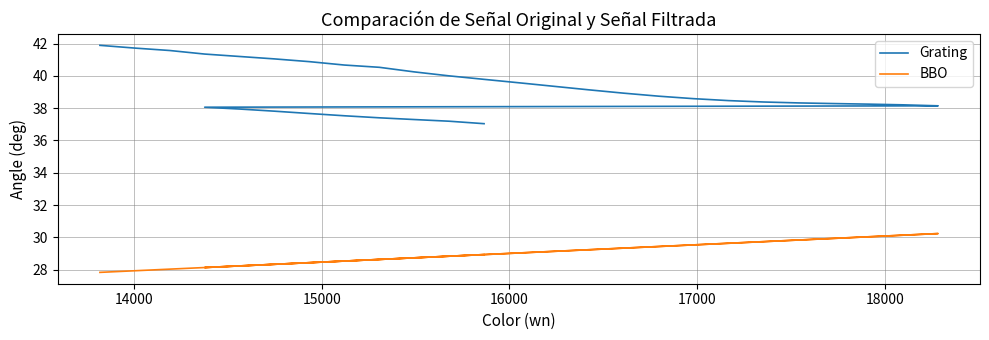

Which series has the largest total across all categories?

Grating